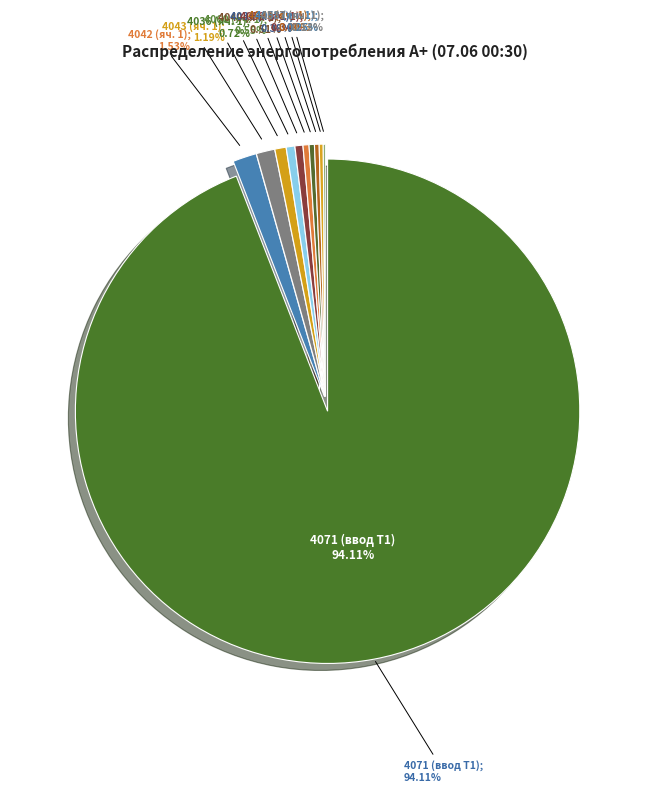

Is it true that 4034 (яч. 1) is 1% of the pie?

False